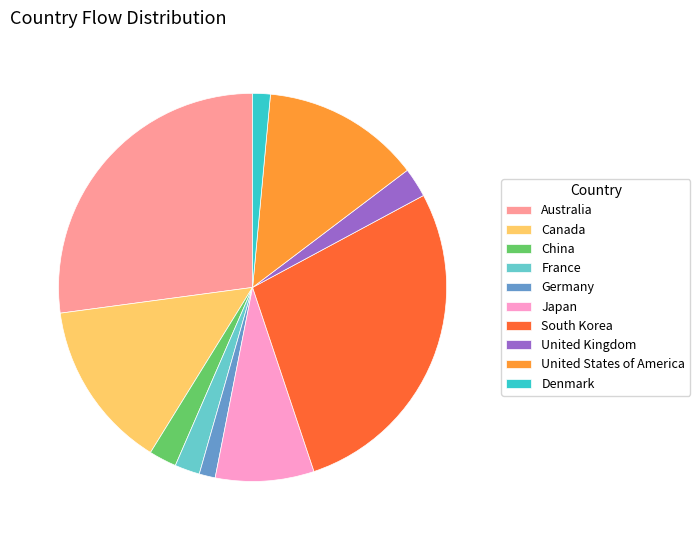

True or false: France accounts for 9% of the total.

False